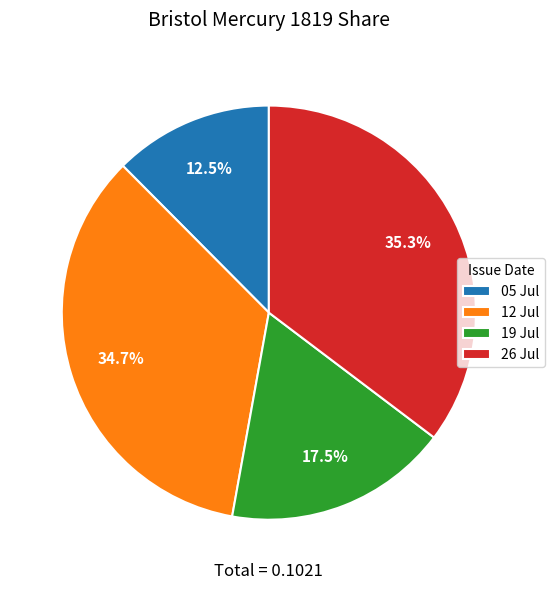

Is there a majority slice in this chart?

No